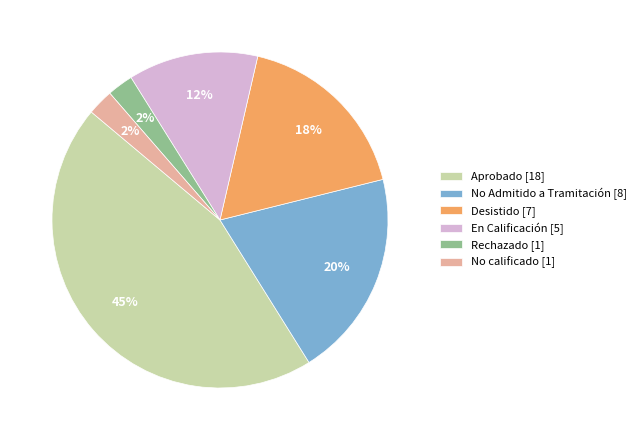

How many slices are in this pie chart?

6